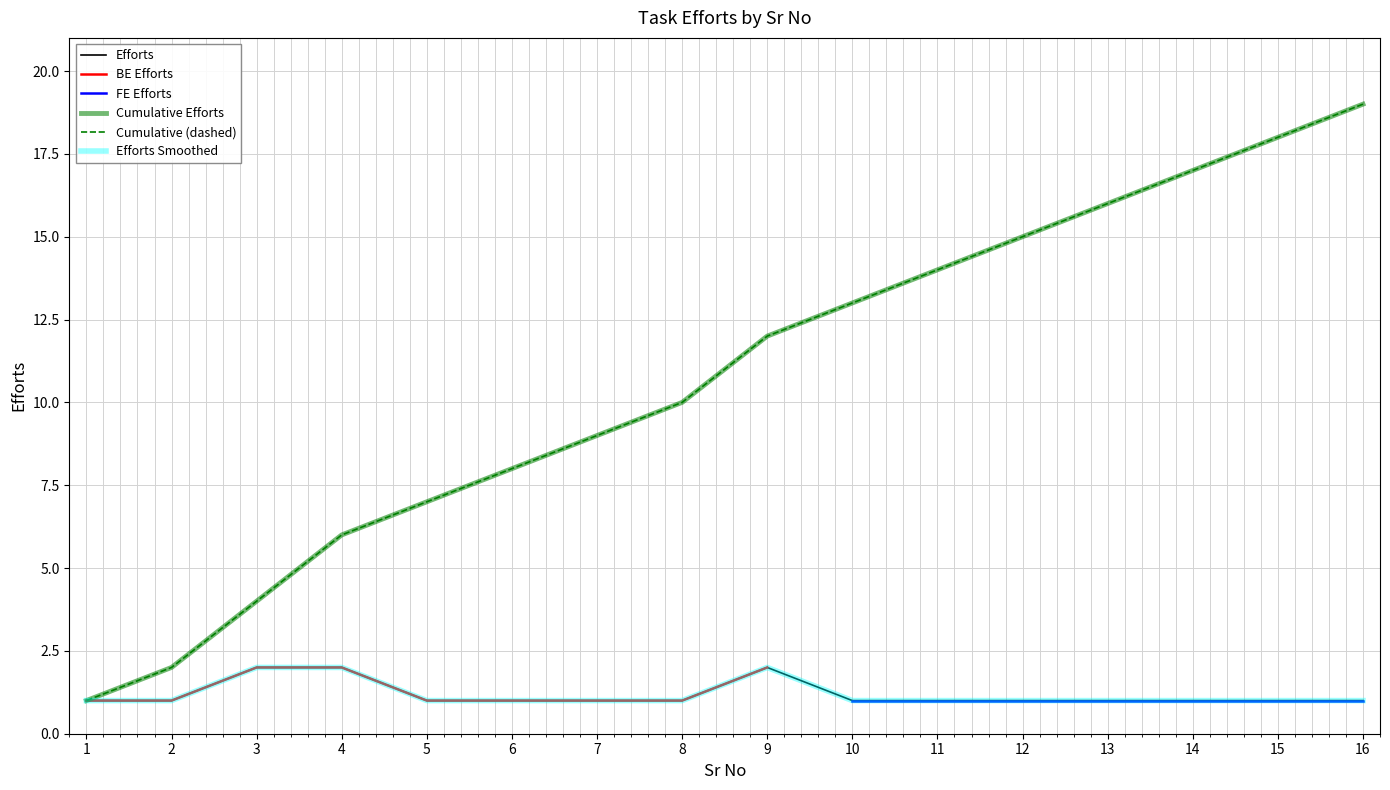

Reading left to right, what are all the values shown in this chart?

1=1	2=1	3=2	4=2	5=1	6=1	7=1	8=1	9=2	10=1	11=1	12=1	13=1	14=1	15=1	16=1